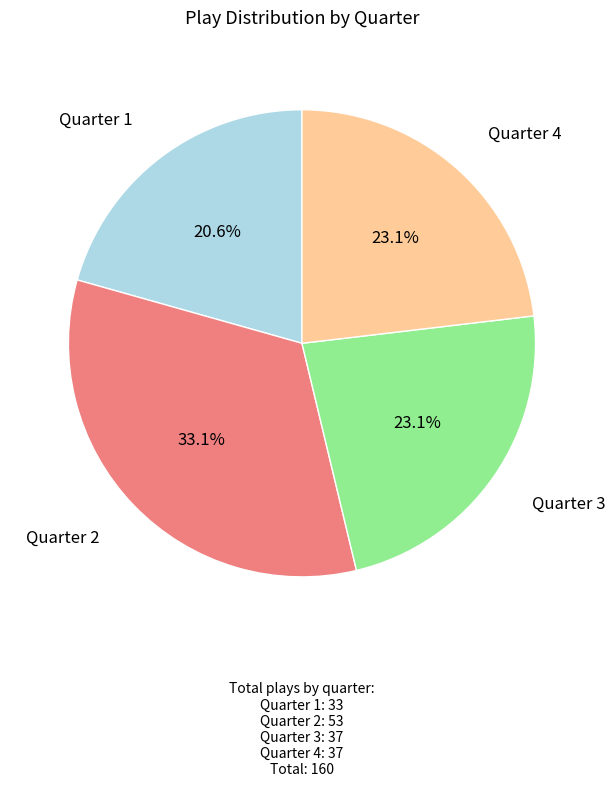

Count the number of slices in the pie.

4